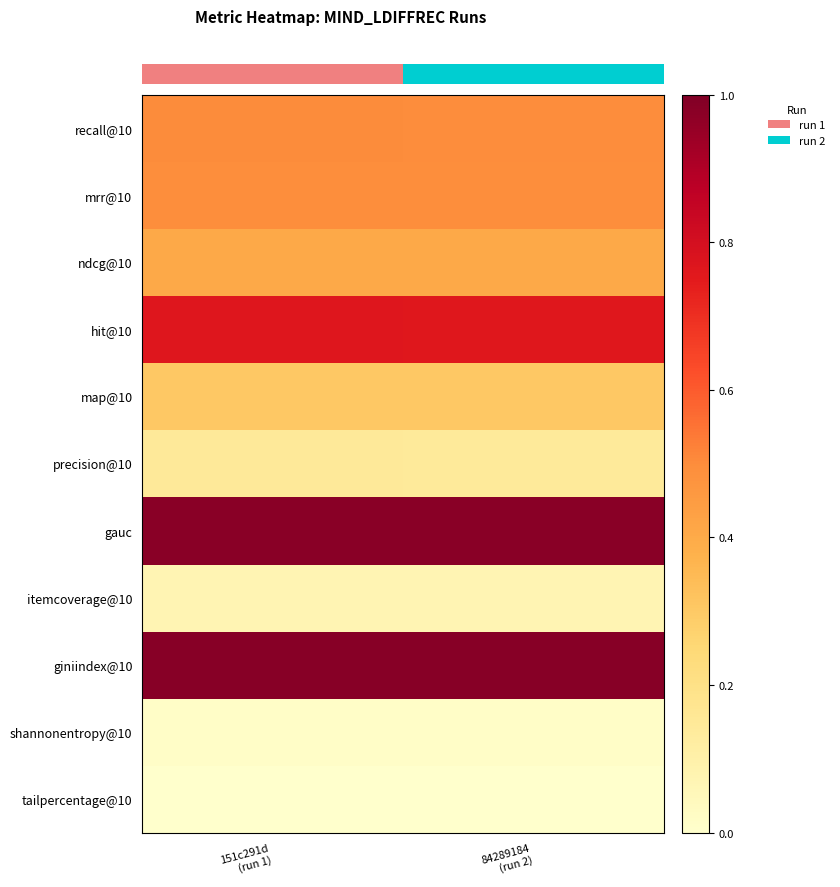

At which label is mrr@10 closest to 0?

151c291d (run 1)